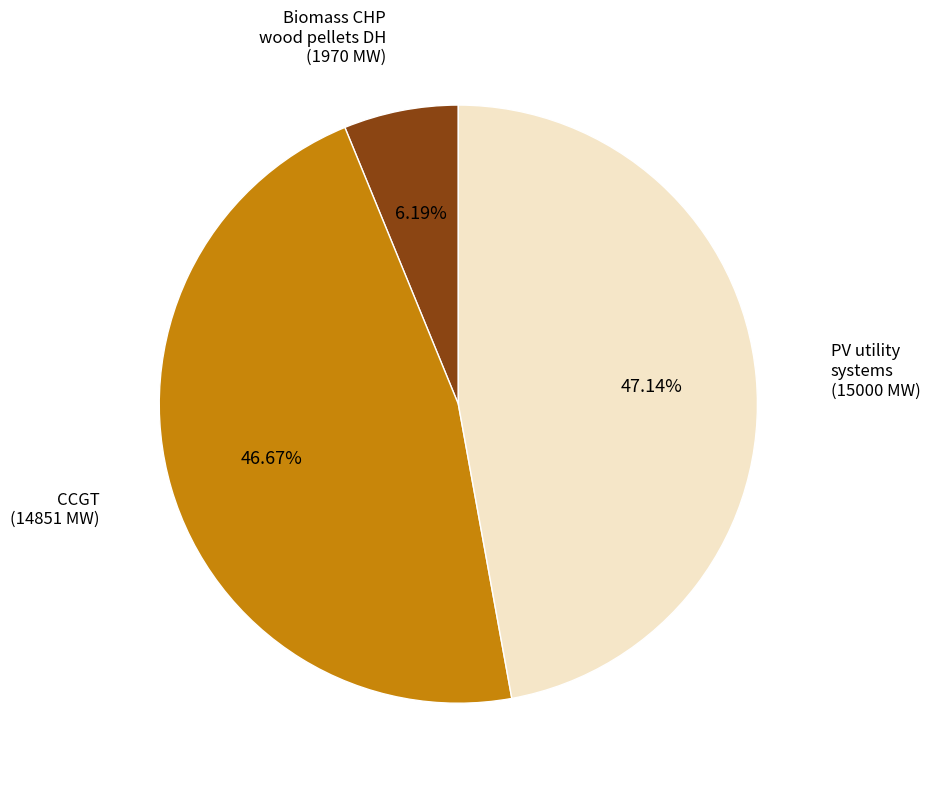

Does any single category account for the majority?

No